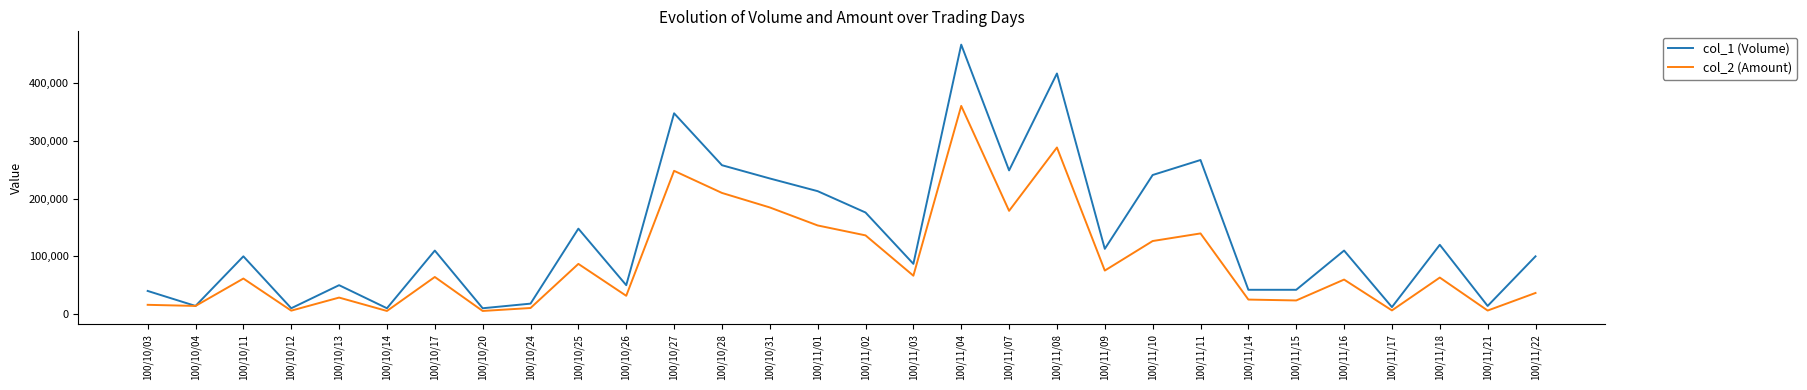

True or false: col_2 (Amount) has more than 1 points higher than both neighbors.

True